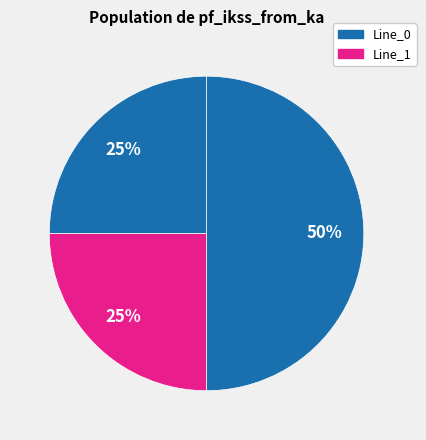

Count the number of slices in the pie.

3